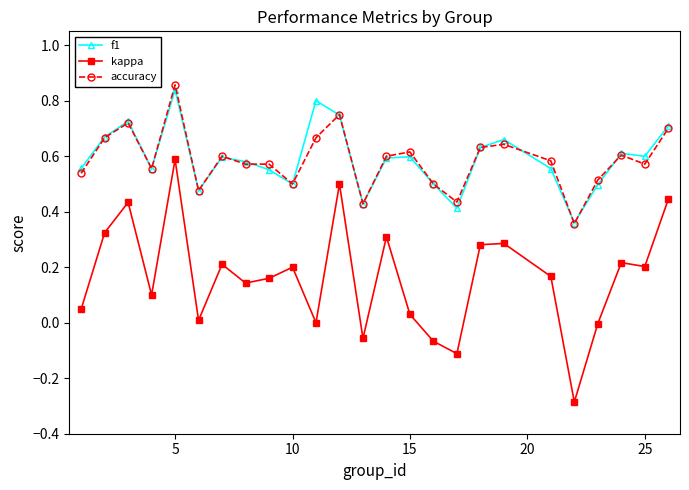

True or false: kappa has more than 0 interior local peaks.

True